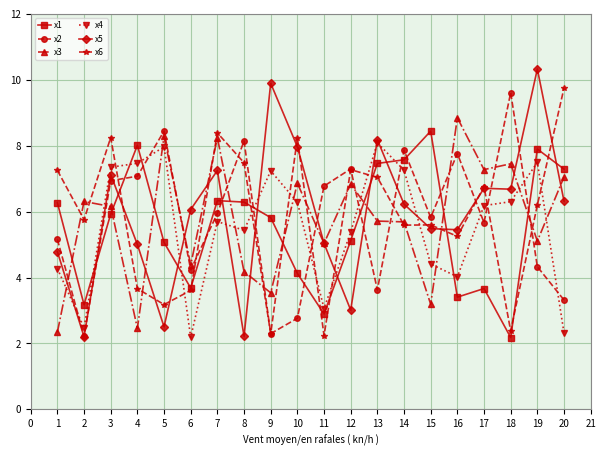

How many lines are shown in the chart?

6